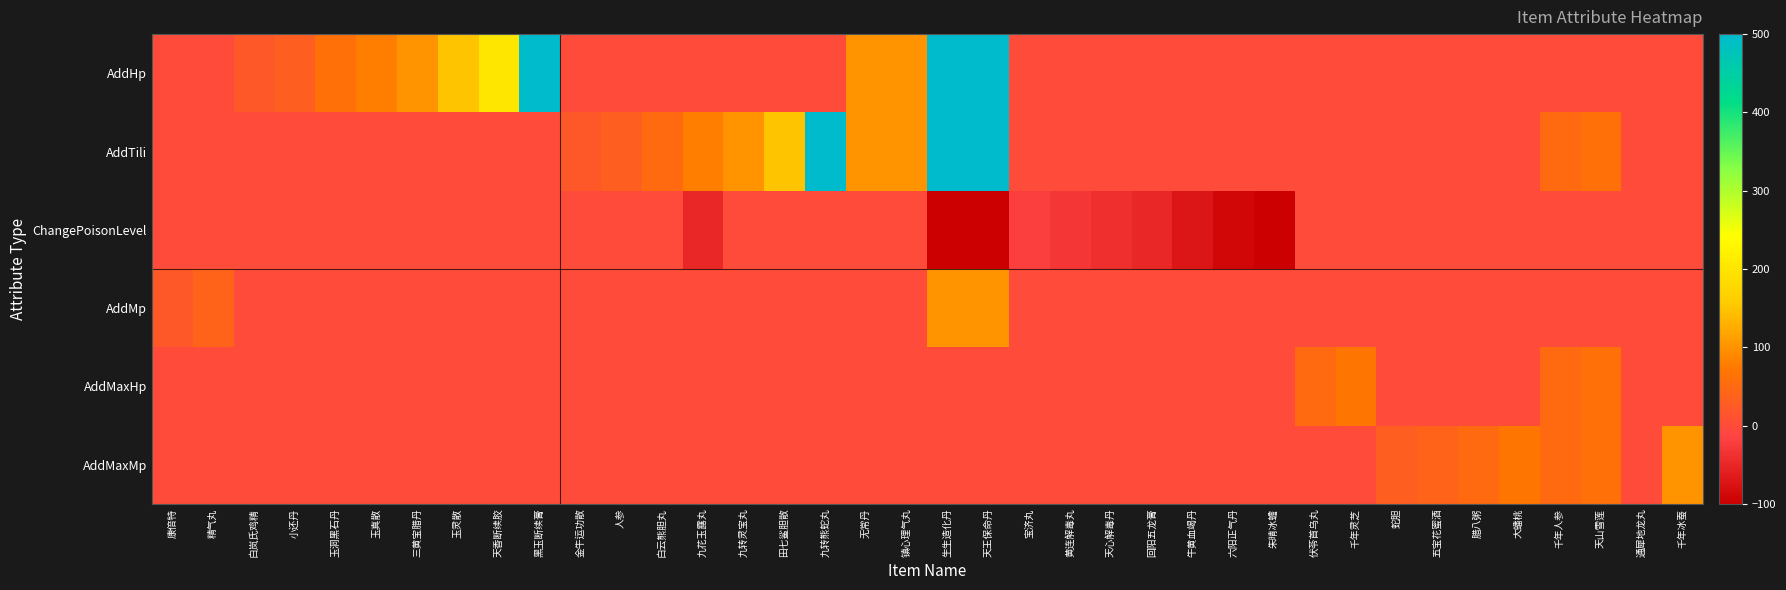

Which series has the largest range (max minus min)?

AddHp